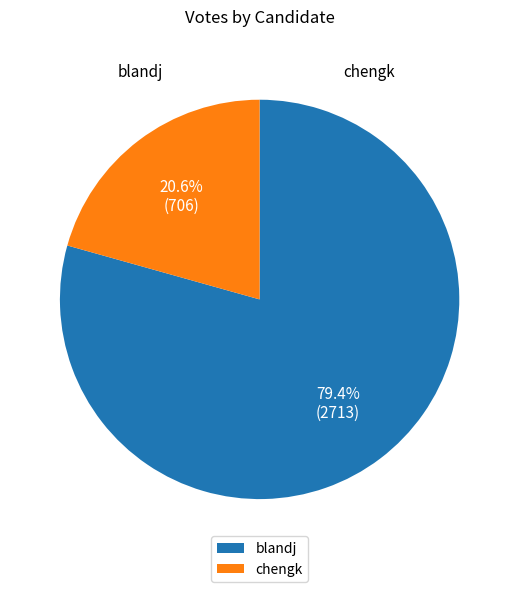

Which has a higher value, chengk or blandj?

blandj